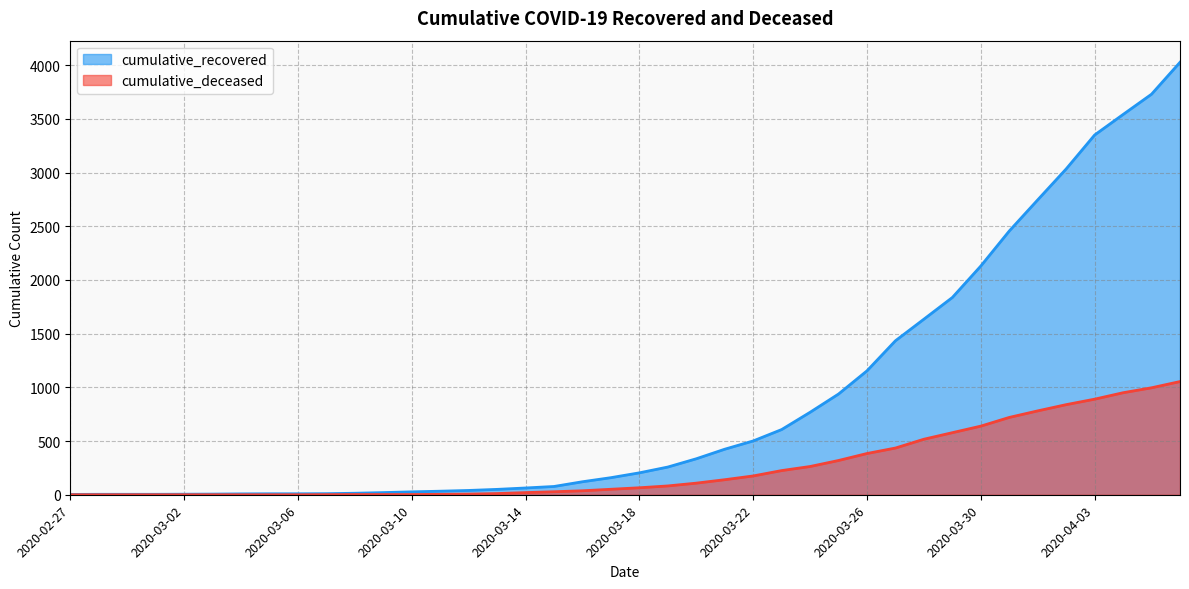

What is the label of the 30th point from the left?

2020-03-27